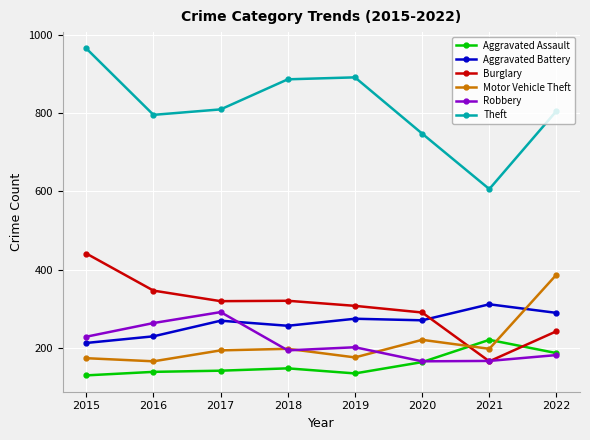

Is it true that Burglary equals 170 at 2015?

False